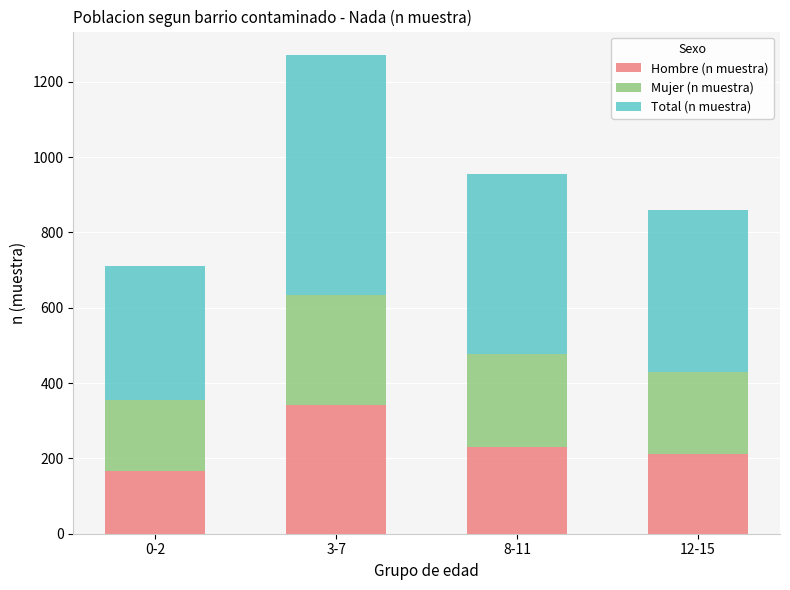

What is the maximum value for Hombre (n muestra)?

341